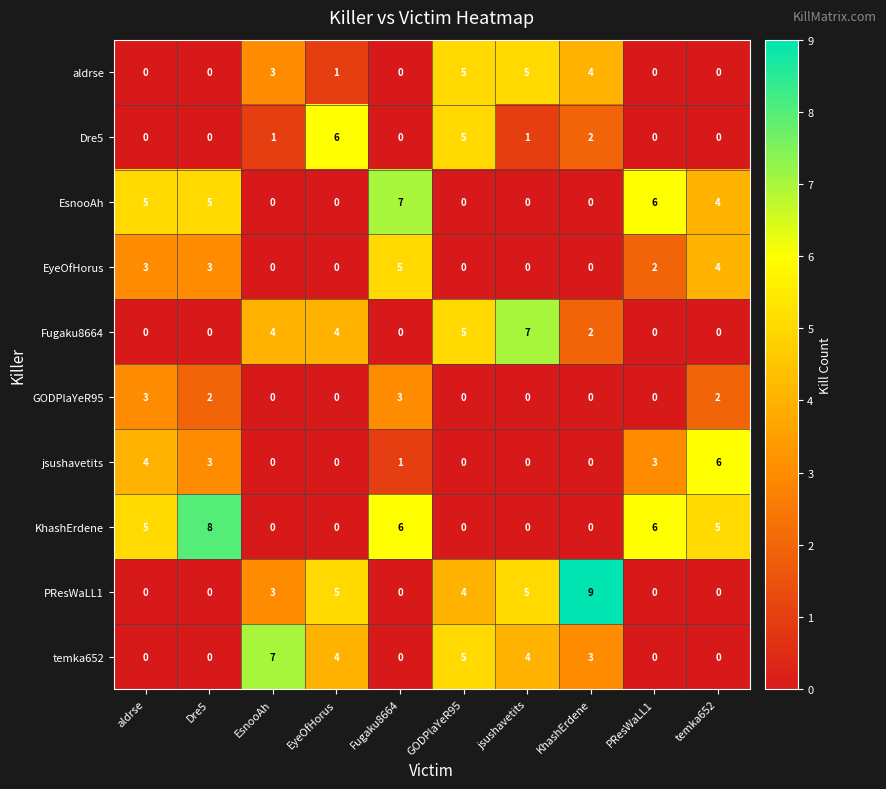

How many data points in Dre5 are less than 1?

5